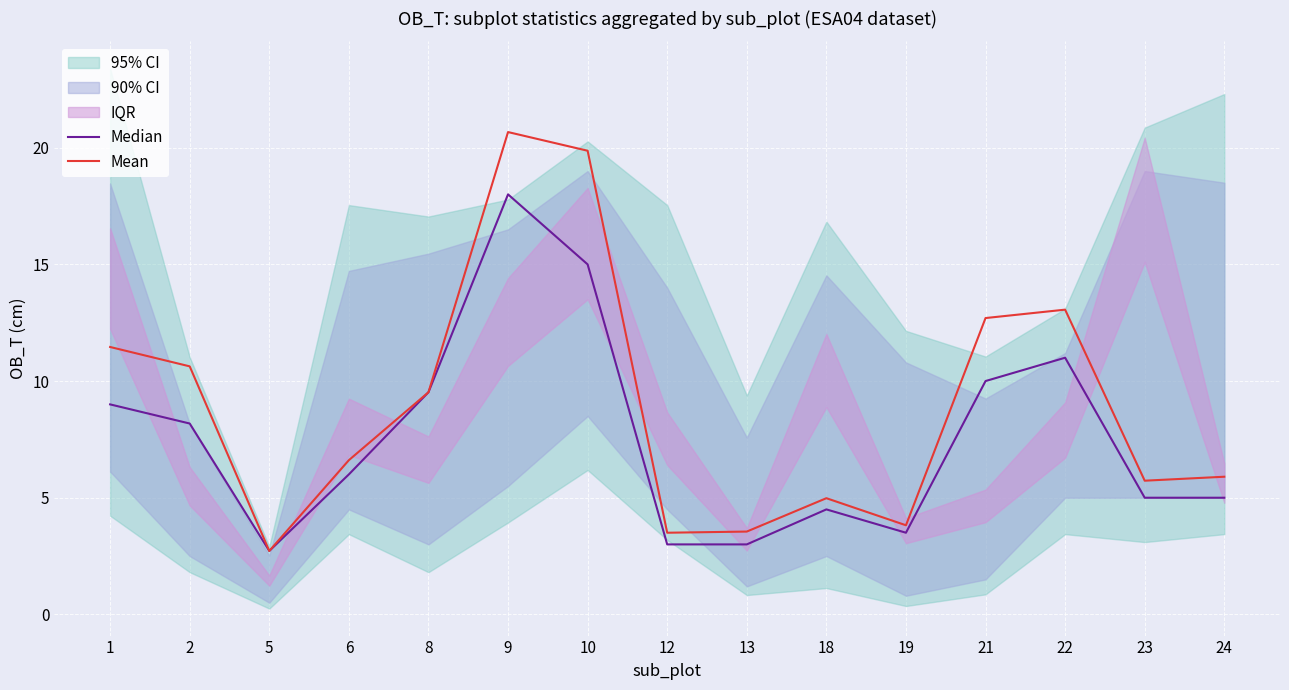

True or false: Median and Mean intersect in this chart.

False